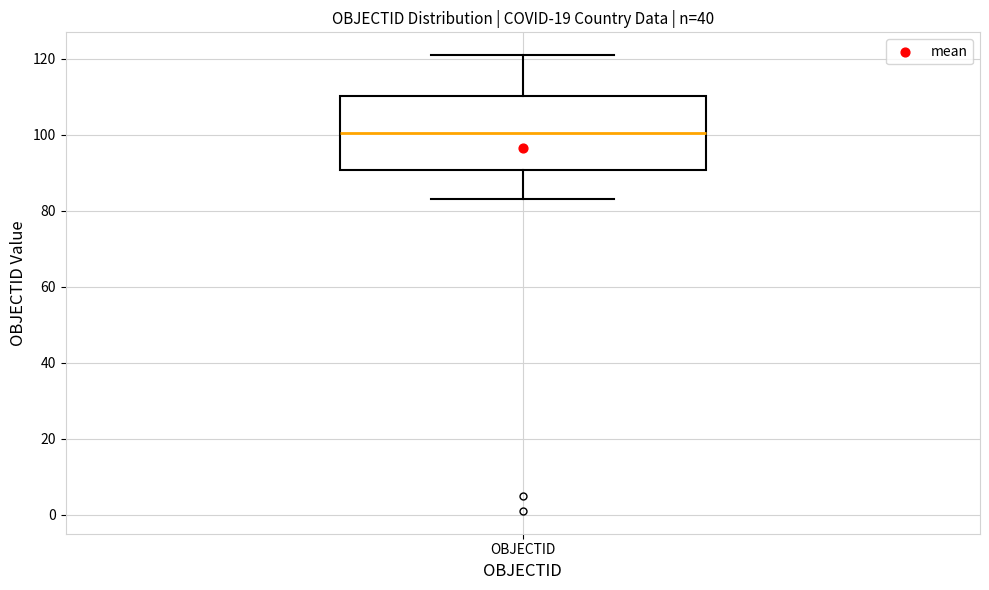

Transcribe this box plot: give where the median line is, the range the box spans, and where the two whiskers end, as read against the y-axis. The values are not printed on the chart, so give them approximately, as read against the axis.

median 100, box 90 to 110, whiskers 84 to 122